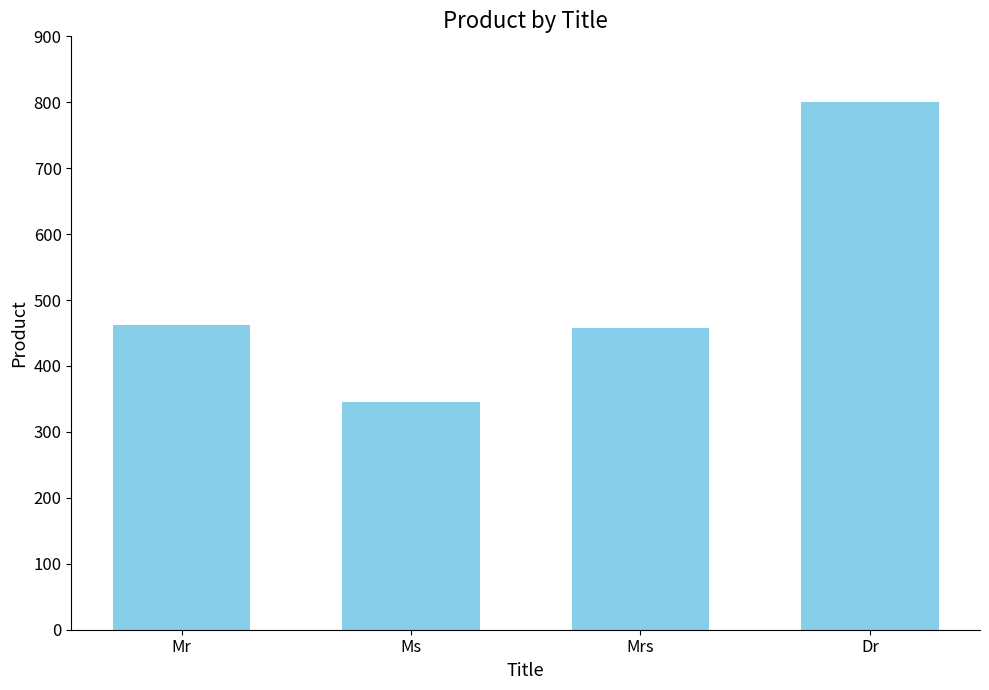

How many categories are shown in the chart?

4